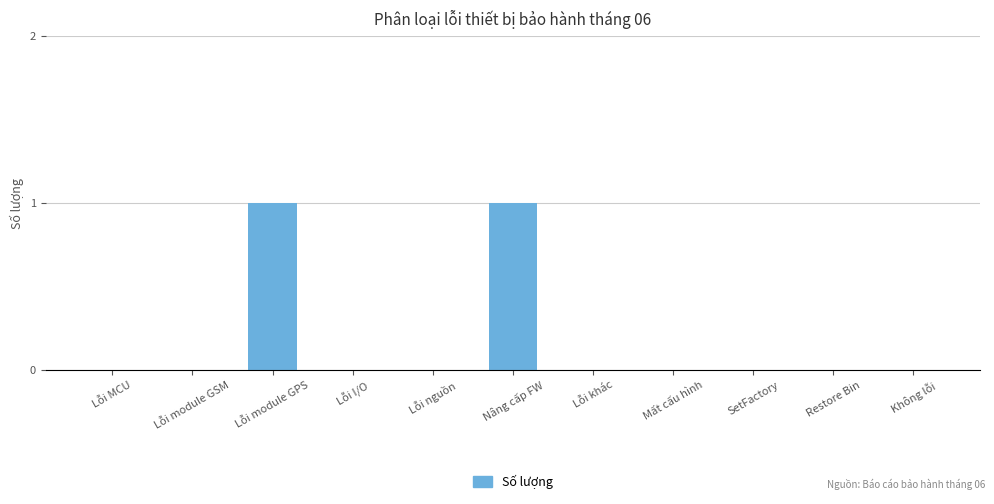

The chart shows a value of -1 at Mất cấu hình. True or false?

False